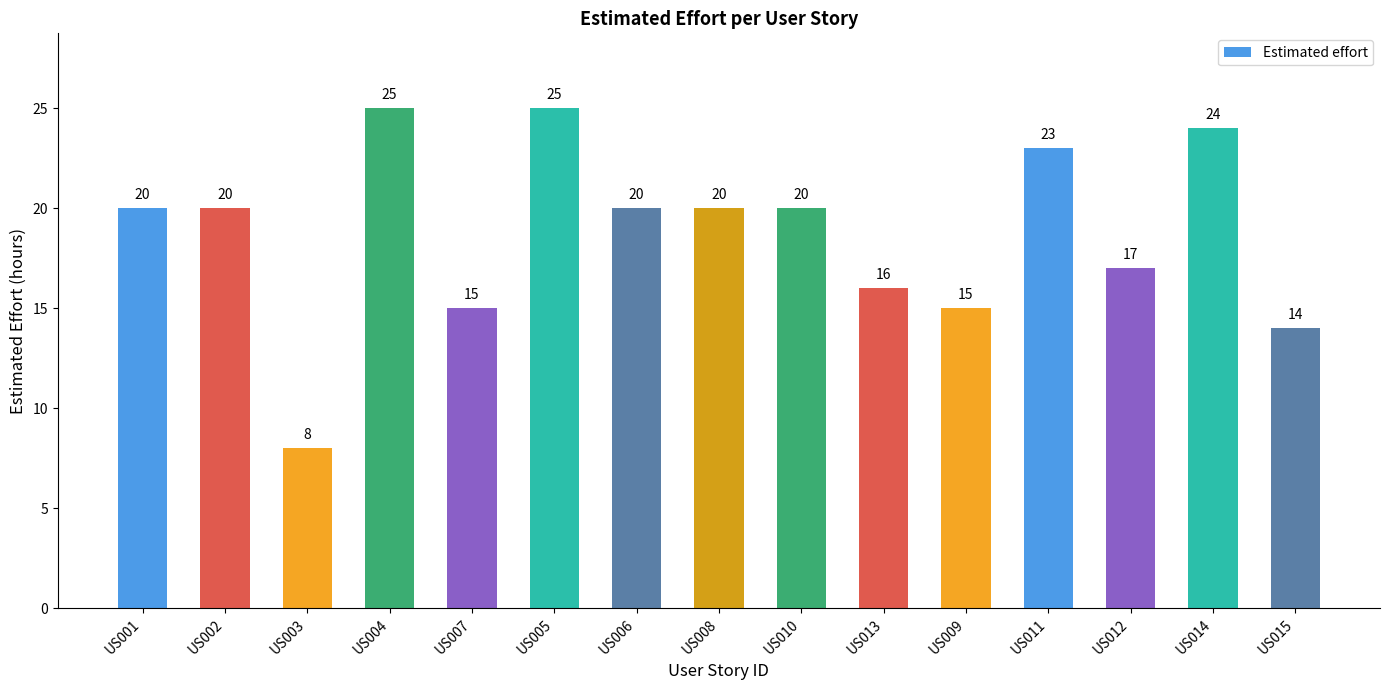

True or false: the data shows 5 at US003.

False